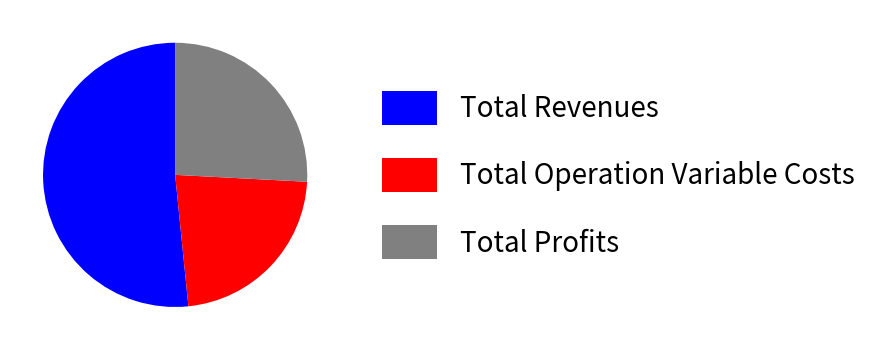

Is the sum of Total Operation Variable Costs and Total Profits greater than half?

No